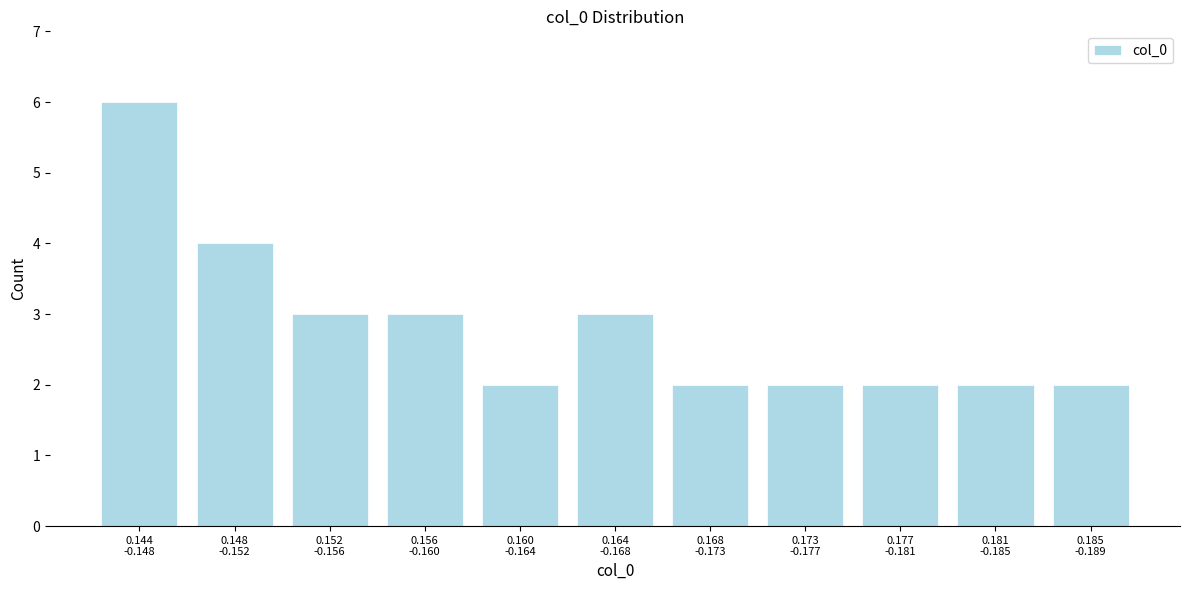

Reading right to left, what are all the values shown in this chart?

2	2	2	2	2	3	2	3	3	4	6